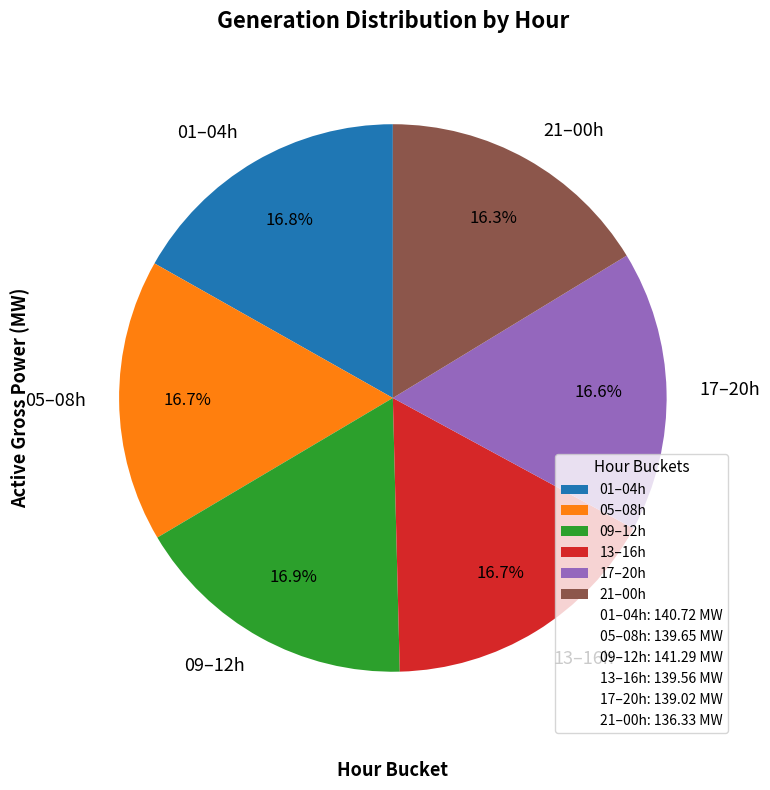

Does 01–04h represent more than half of the total?

No